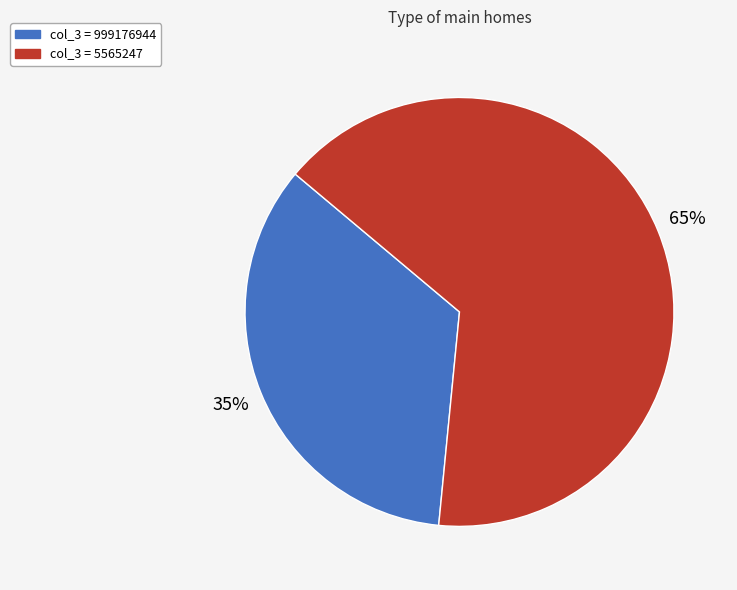

Is there any slice that represents more than half of the pie?

Yes